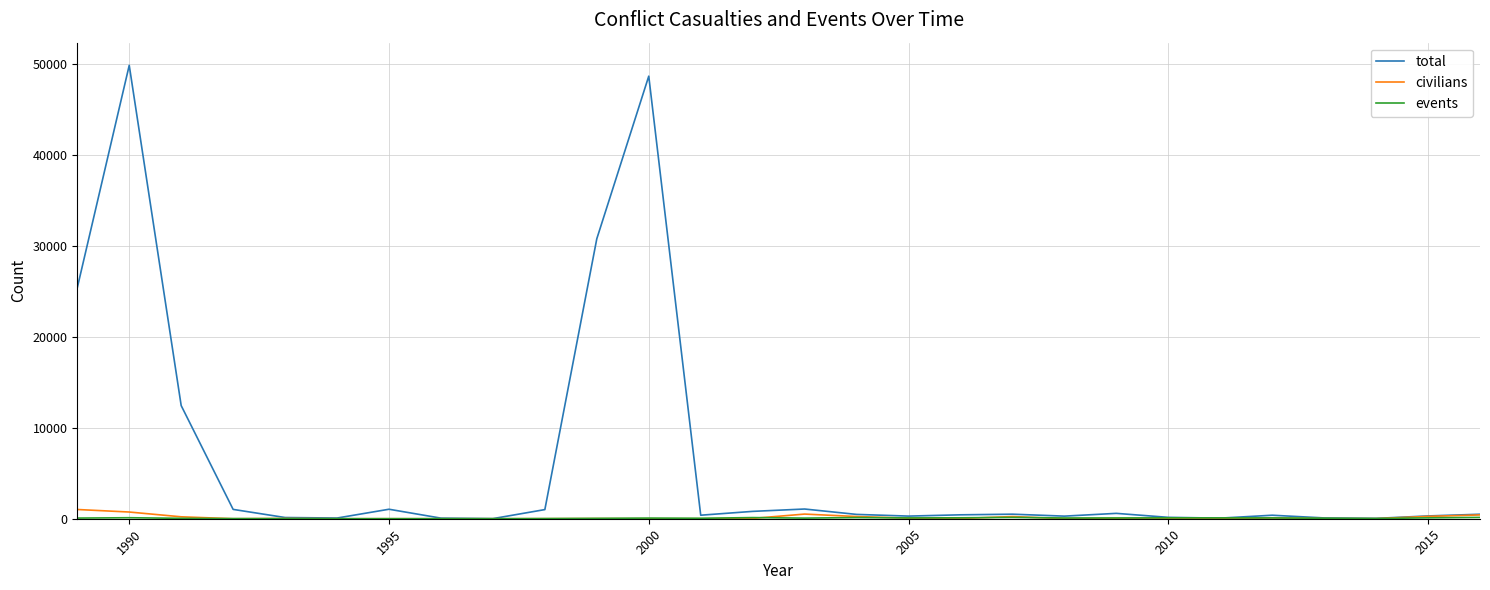

Which series has the largest total across all categories?

total